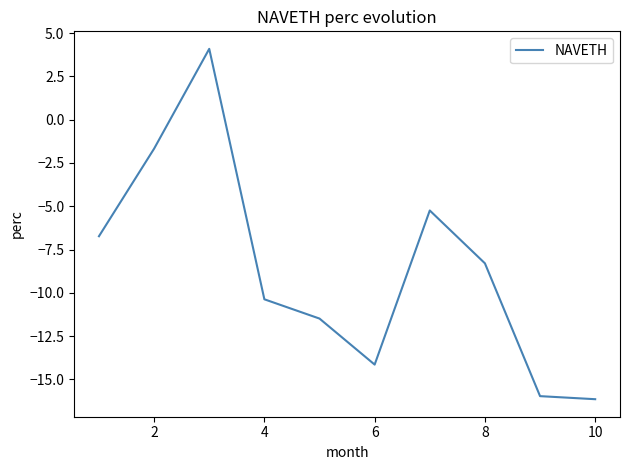

What is the difference between the second highest and minimum values?

14.5